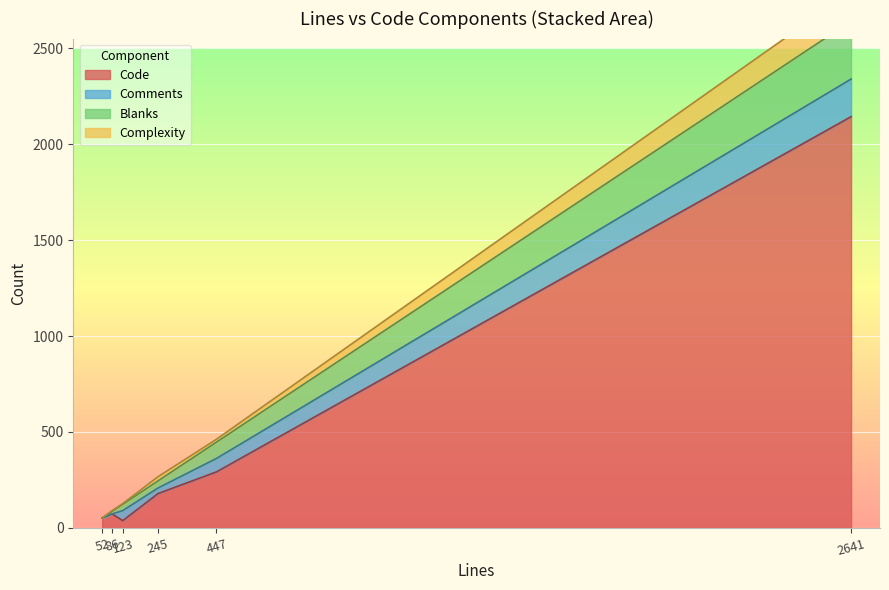

What is the highest value of the Code series?

2143